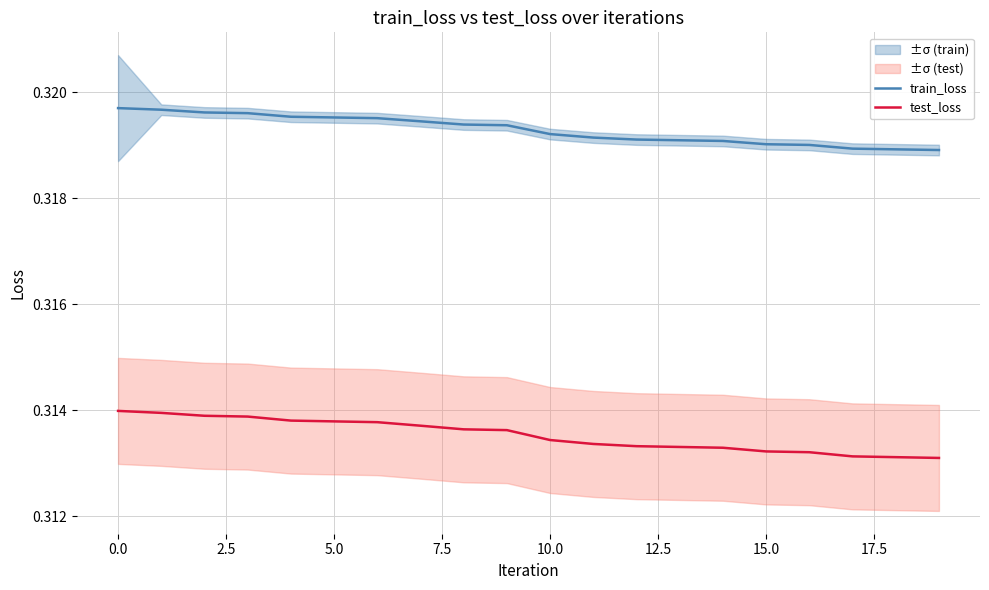

How many lines are shown in the chart?

2